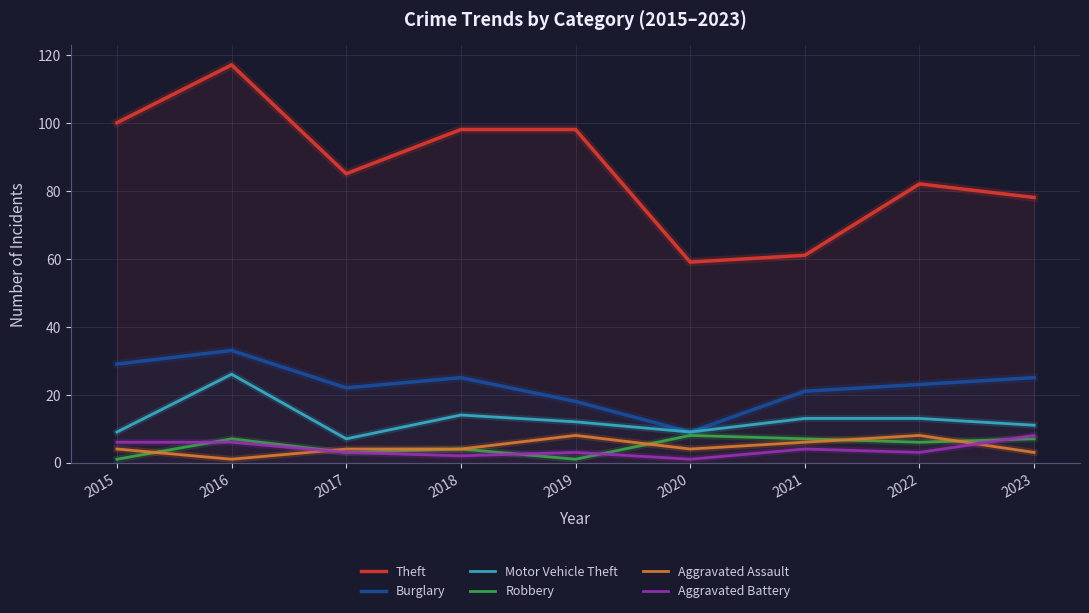

What is the sum of the Aggravated Battery values at 2018 and 2022?

5